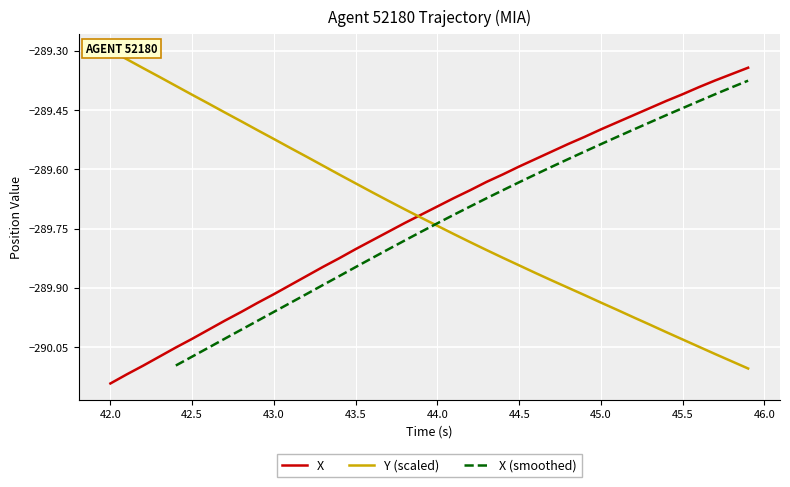

Which category has the lowest value in the X series?

42.0